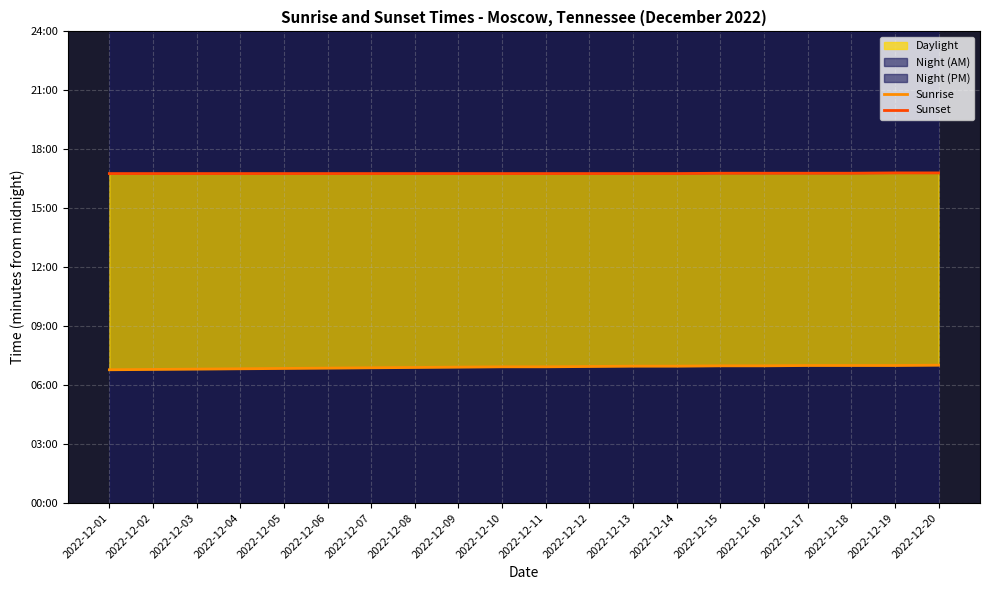

Reading left to right, what are all the values shown in this chart?

Sunrise: 407	408	409	410	411	412	413	414	415	416	416	417	418	418	419	419	420	420	420	421
Sunset: 1006	1006	1006	1006	1006	1006	1006	1006	1006	1006	1006	1006	1006	1006	1007	1007	1007	1007	1008	1008